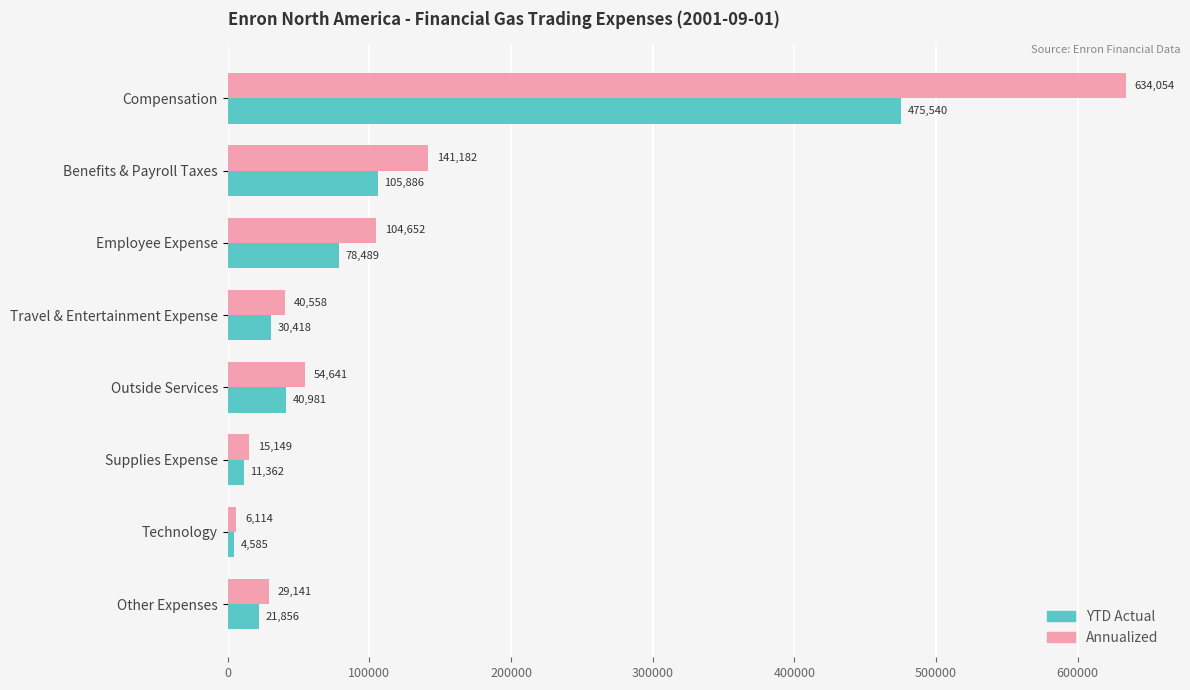

Which series has the largest range (max minus min)?

Annualized